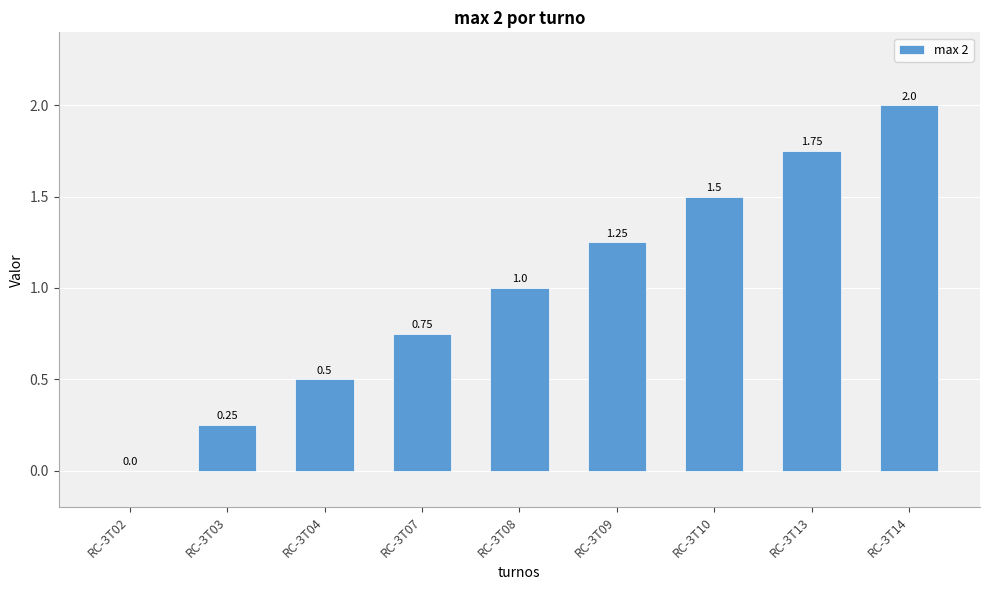

Between RC-3T09 and RC-3T03, which is larger?

RC-3T09